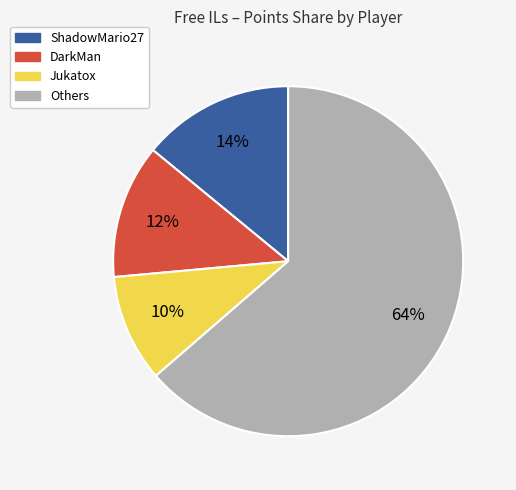

How many segments does this pie chart have?

4